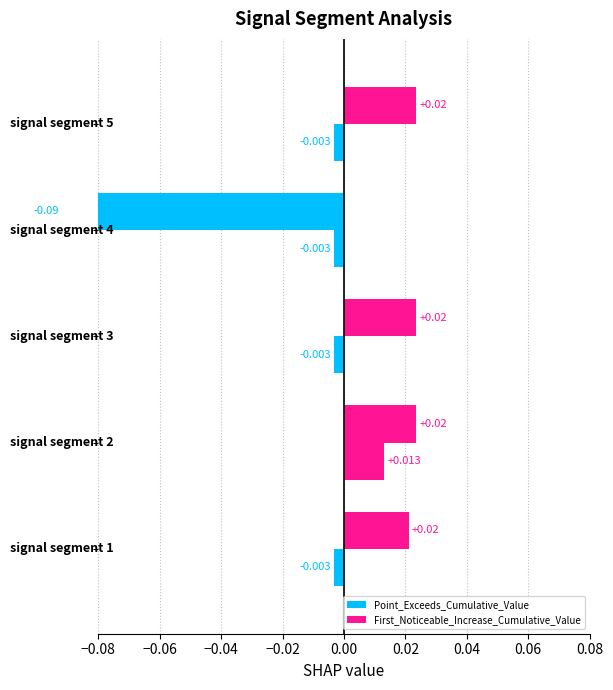

The Point_Exceeds_Cumulative_Value series shows 1.8 at signal segment 1. True or false?

False